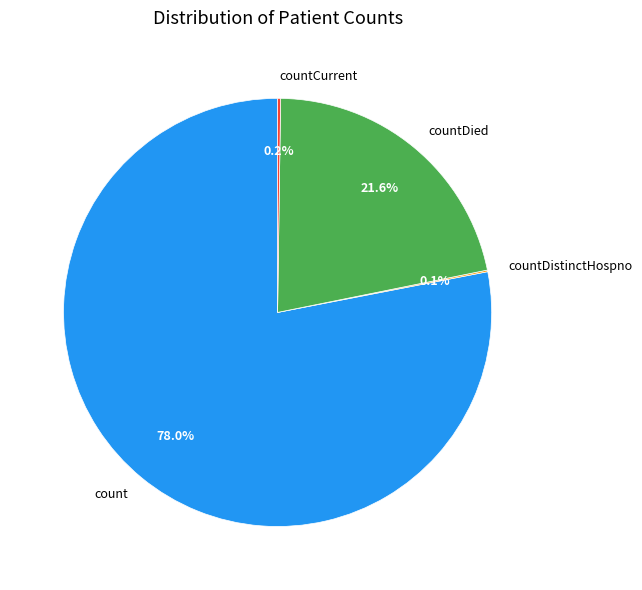

Is there any slice that represents more than half of the pie?

Yes